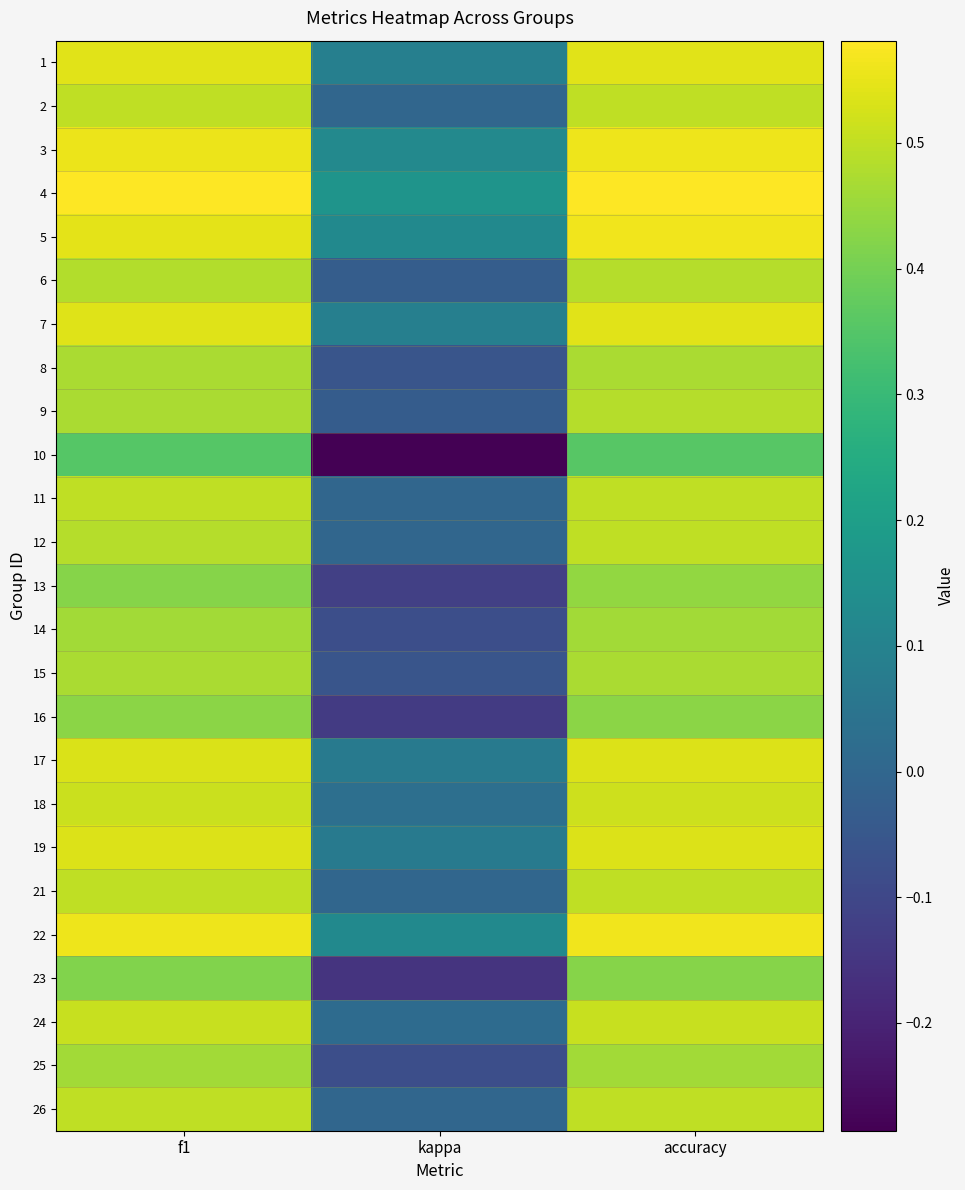

Reading right to left, extract all data points from this chart.

1: accuracy=0.5	kappa=0.1	f1=0.5
2: accuracy=0.5	kappa=0.0	f1=0.5
3: accuracy=0.6	kappa=0.1	f1=0.6
4: accuracy=0.6	kappa=0.2	f1=0.6
5: accuracy=0.6	kappa=0.1	f1=0.5
6: accuracy=0.5	kappa=-0.0	f1=0.5
7: accuracy=0.5	kappa=0.1	f1=0.5
8: accuracy=0.5	kappa=-0.1	f1=0.5
9: accuracy=0.5	kappa=-0.0	f1=0.5
10: accuracy=0.4	kappa=-0.3	f1=0.4
11: accuracy=0.5	kappa=0.0	f1=0.5
12: accuracy=0.5	kappa=0.0	f1=0.5
13: accuracy=0.4	kappa=-0.1	f1=0.4
14: accuracy=0.5	kappa=-0.1	f1=0.5
15: accuracy=0.5	kappa=-0.1	f1=0.5
16: accuracy=0.4	kappa=-0.1	f1=0.4
17: accuracy=0.5	kappa=0.1	f1=0.5
18: accuracy=0.5	kappa=0.0	f1=0.5
19: accuracy=0.5	kappa=0.1	f1=0.5
21: accuracy=0.5	kappa=0.0	f1=0.5
22: accuracy=0.6	kappa=0.1	f1=0.6
23: accuracy=0.4	kappa=-0.2	f1=0.4
24: accuracy=0.5	kappa=0.0	f1=0.5
25: accuracy=0.5	kappa=-0.1	f1=0.5
26: accuracy=0.5	kappa=0.0	f1=0.5